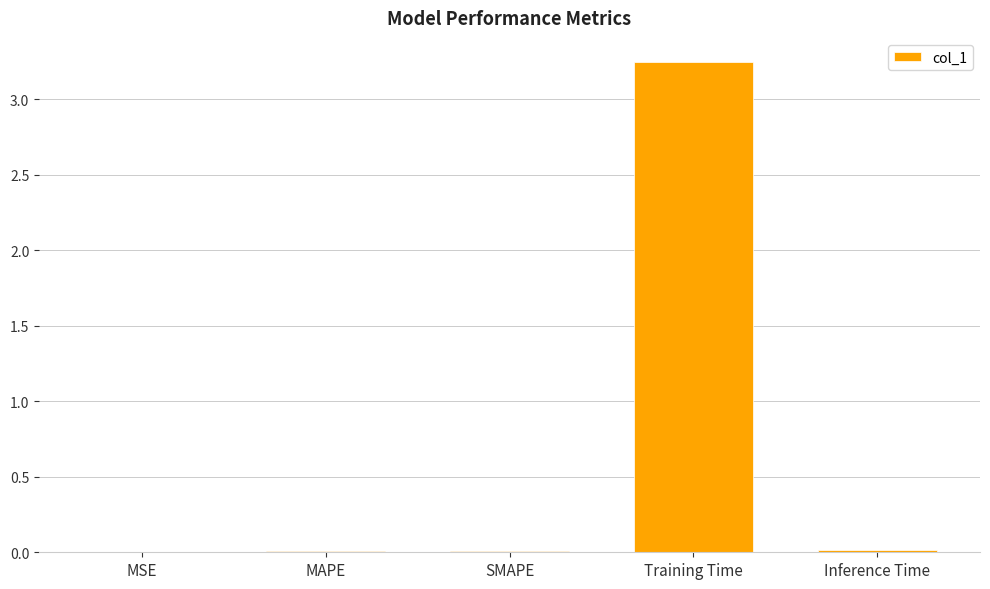

What is the sum of all values?

3.3